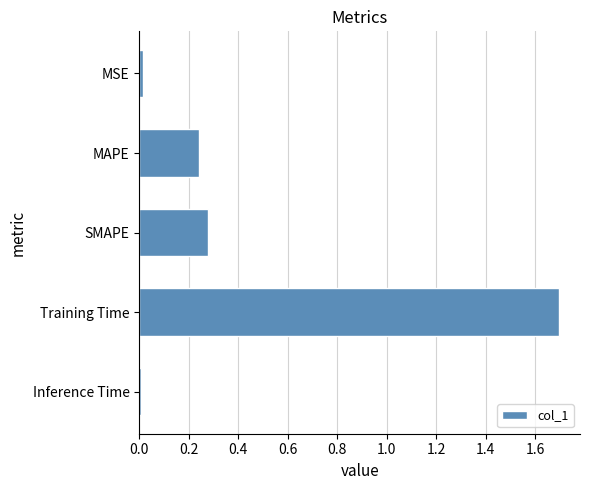

What is the average value?

0.4